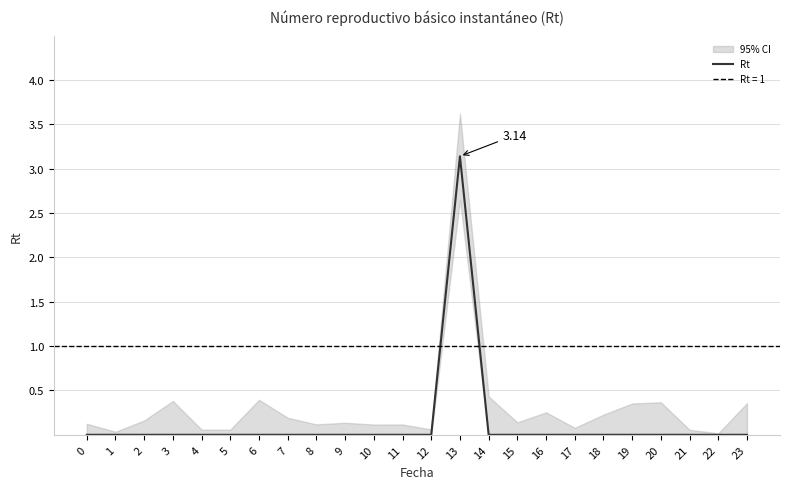

How many values are between 0 and 1?

23